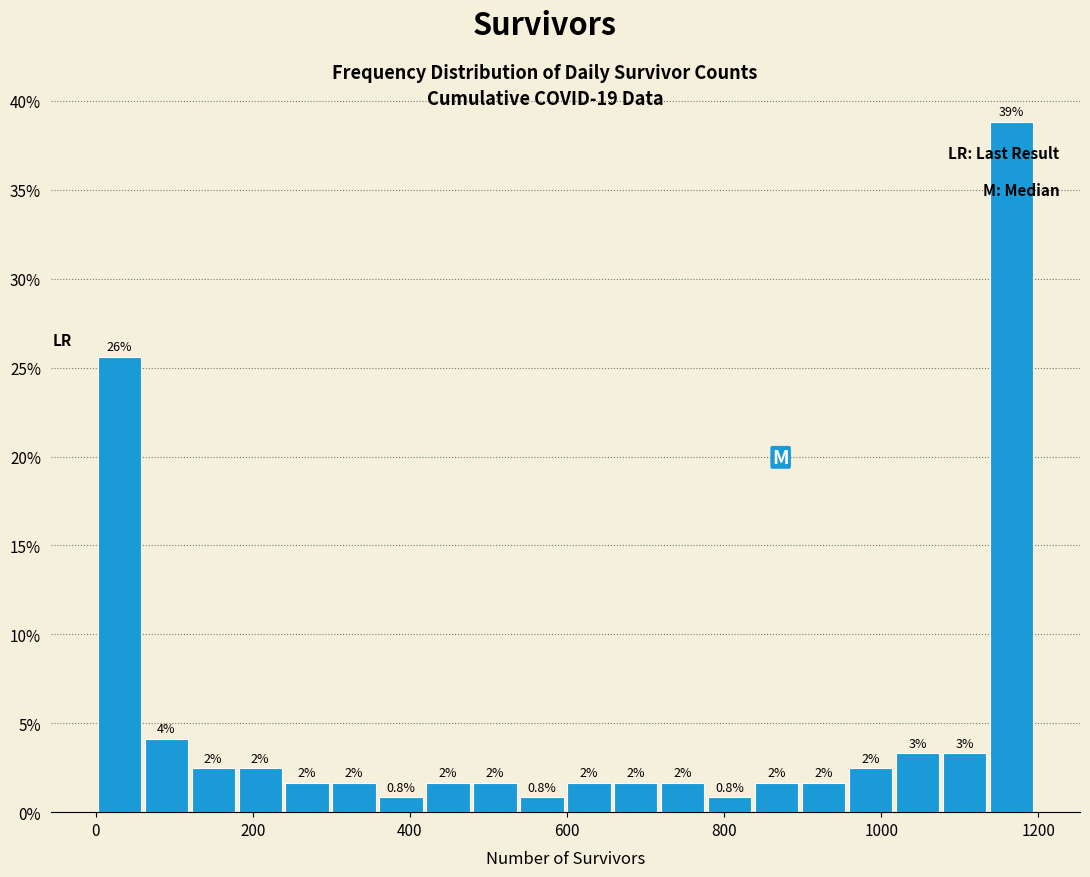

Around what value on the x-axis is the tallest bar? Give the approximate position of its centre, as read against the axis.

1160